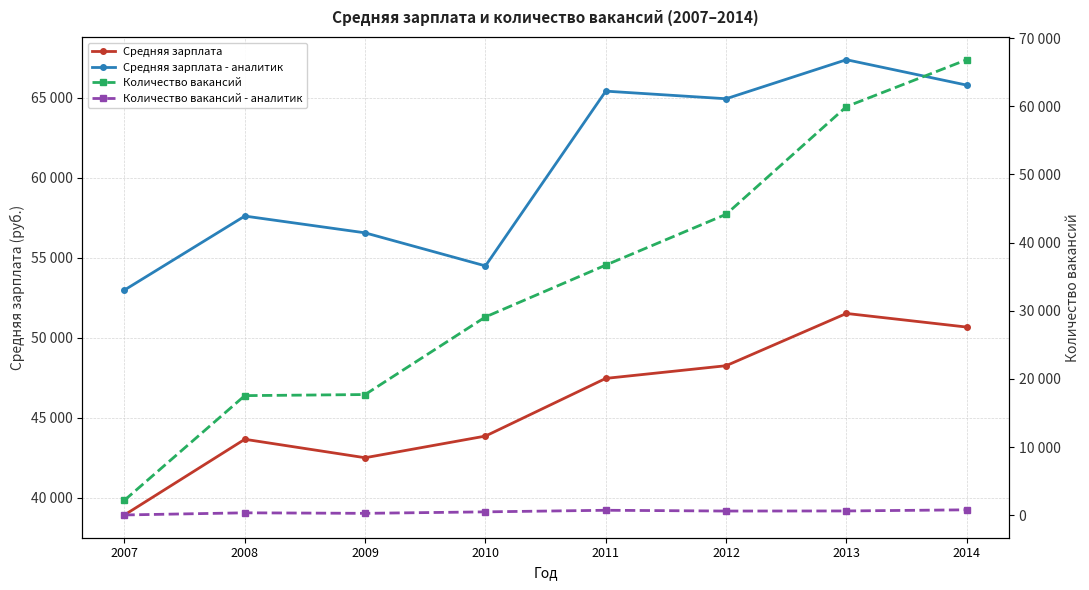

How many lines are shown in the chart?

4